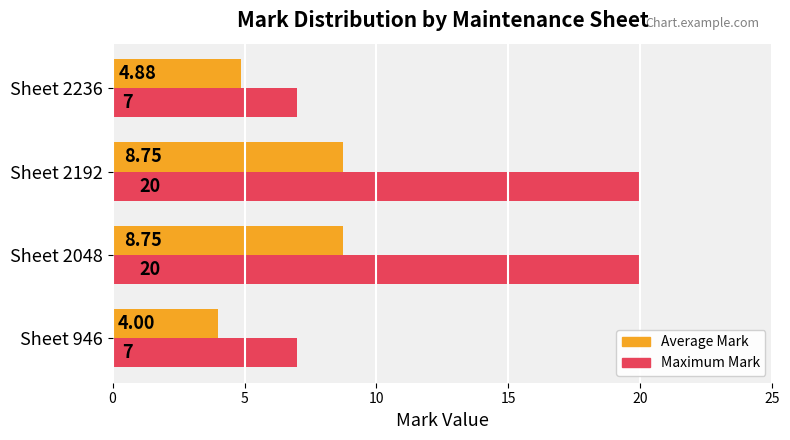

At Sheet 2048, list the series in order from smallest to largest.

Average Mark, Maximum Mark